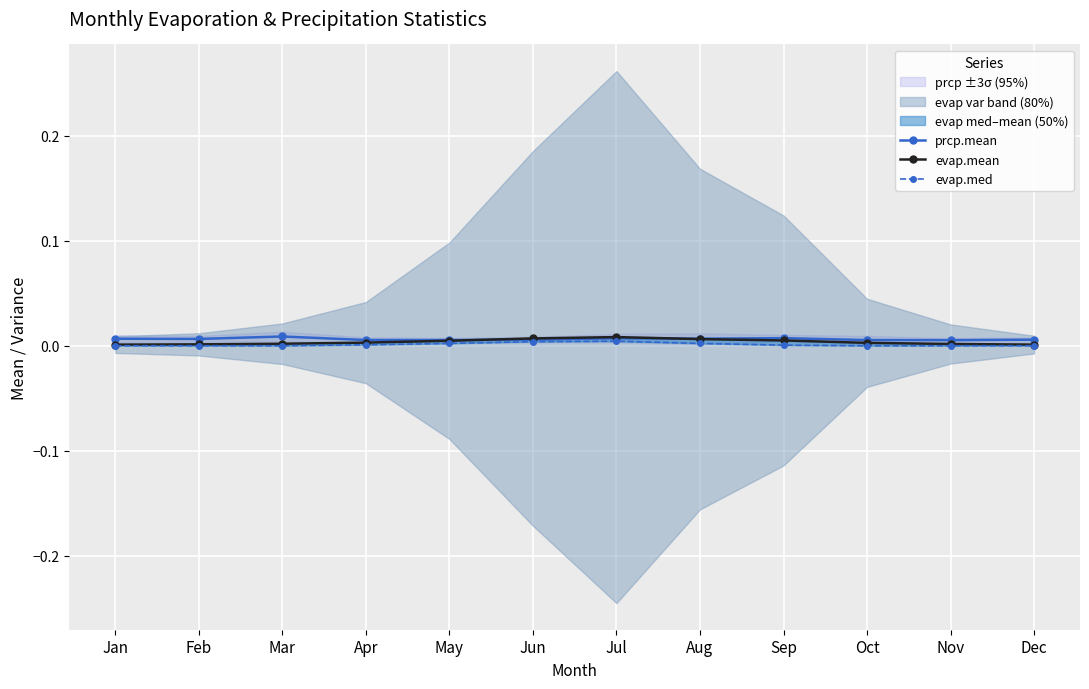

At Nov, list the series in order from largest to smallest.

prcp.mean, evap.mean, evap.med